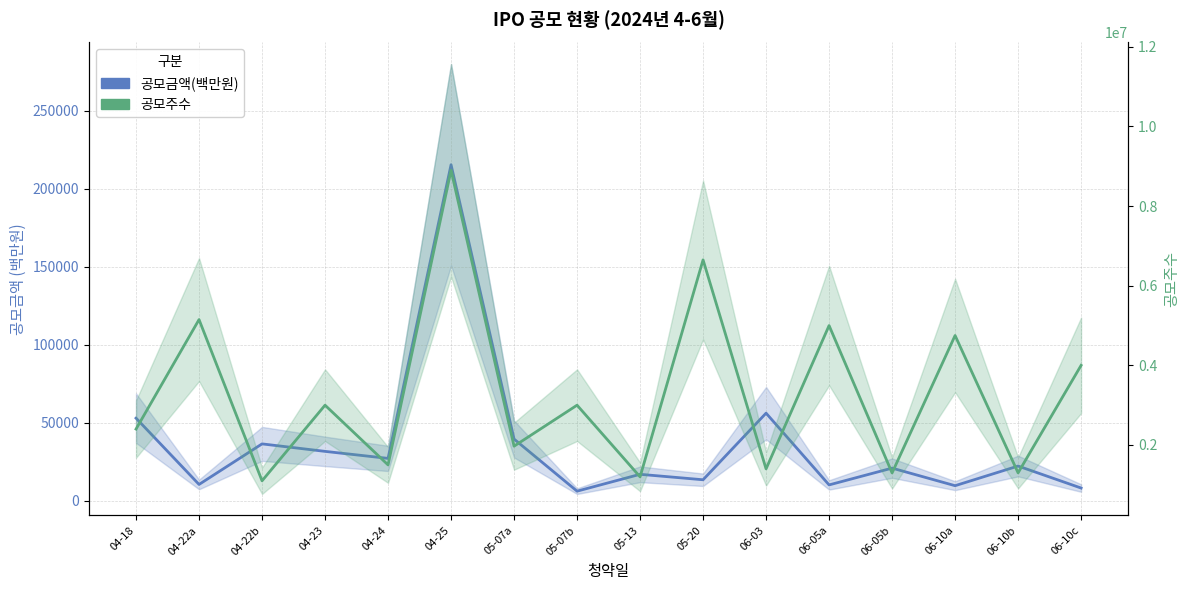

At how many categories does at least one series exceed 2040769?

9